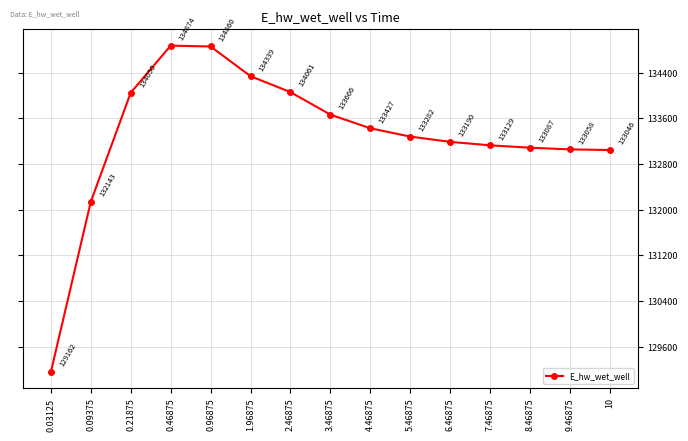

Rank the categories by value from lowest to highest.

0.03125, 0.09375, 10, 9.46875, 8.46875, 7.46875, 6.46875, 5.46875, 4.46875, 3.46875, 0.21875, 2.46875, 1.96875, 0.96875, 0.46875